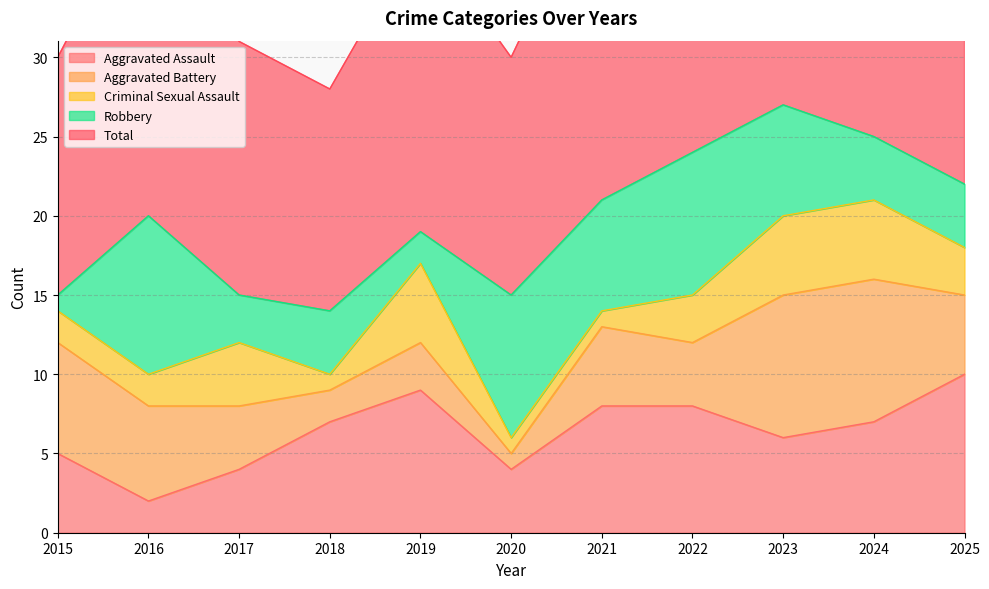

After their last crossing, which series has the higher values: Criminal Sexual Assault or Aggravated Battery?

Criminal Sexual Assault